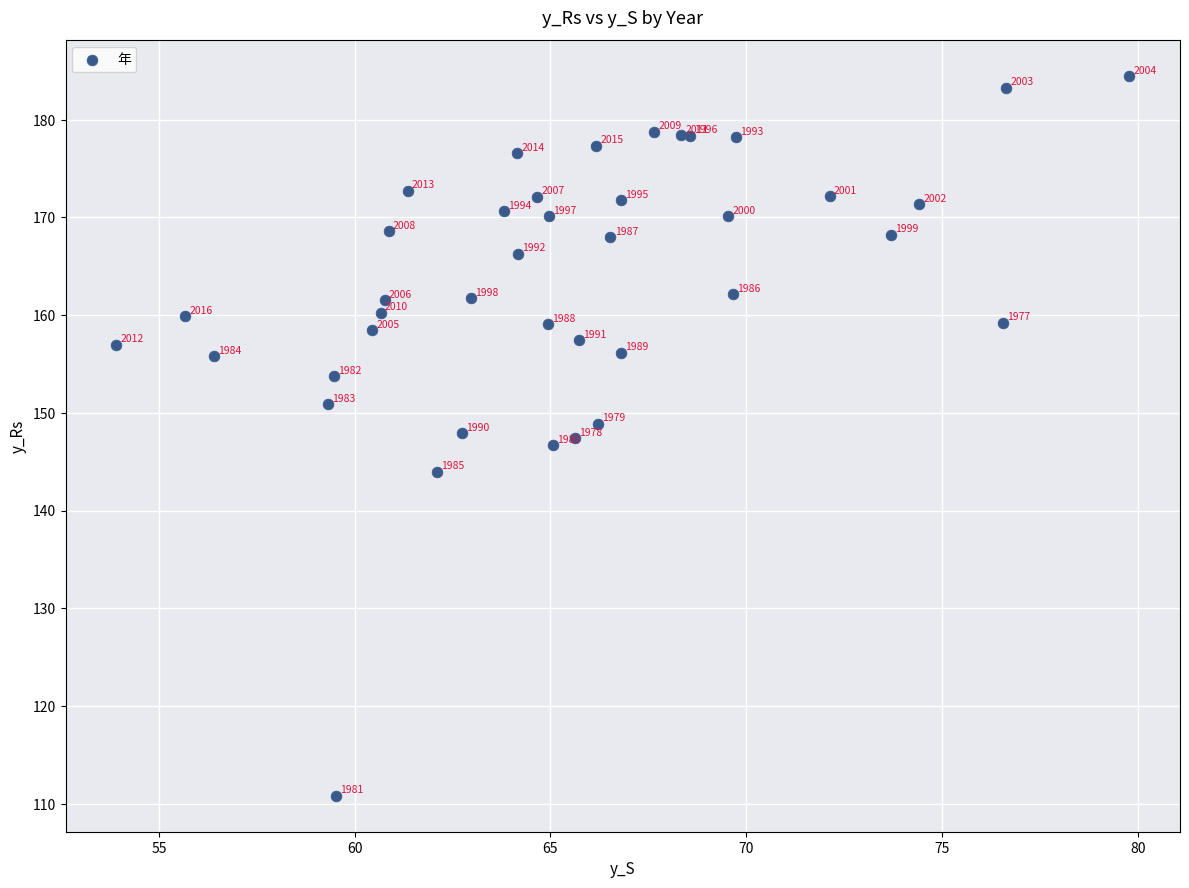

What Y value in the scatter plot is closest to 147?

146.7